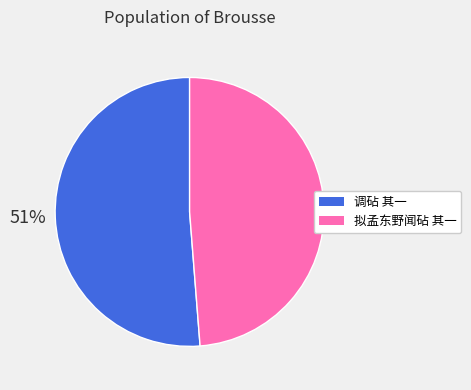

Which has a higher value, 拟孟东野闻砧 其一 or 调砧 其一?

调砧 其一